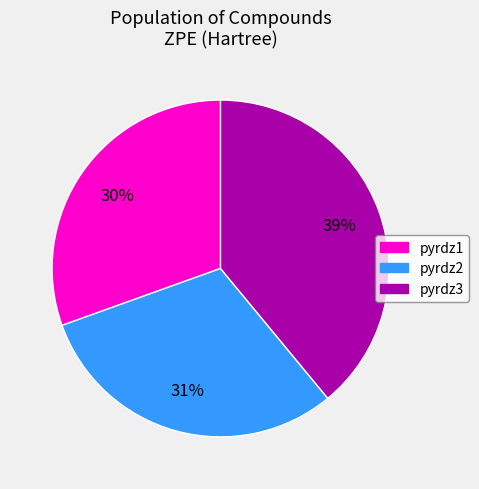

Is it true that pyrdz1 is 21% of the pie?

False